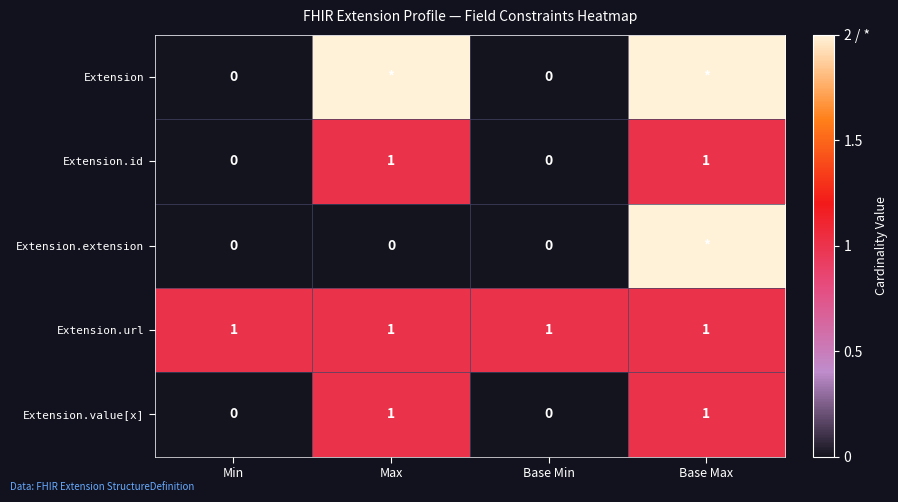

What is the difference between the highest and lowest values at Max?

2